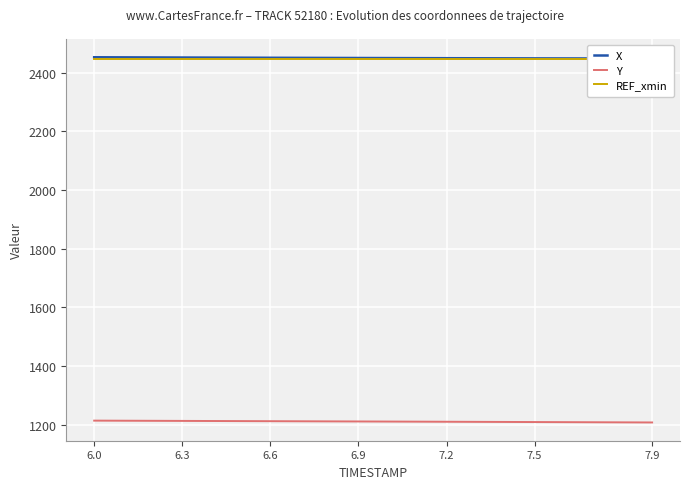

True or false: Y and X cross at least once.

False